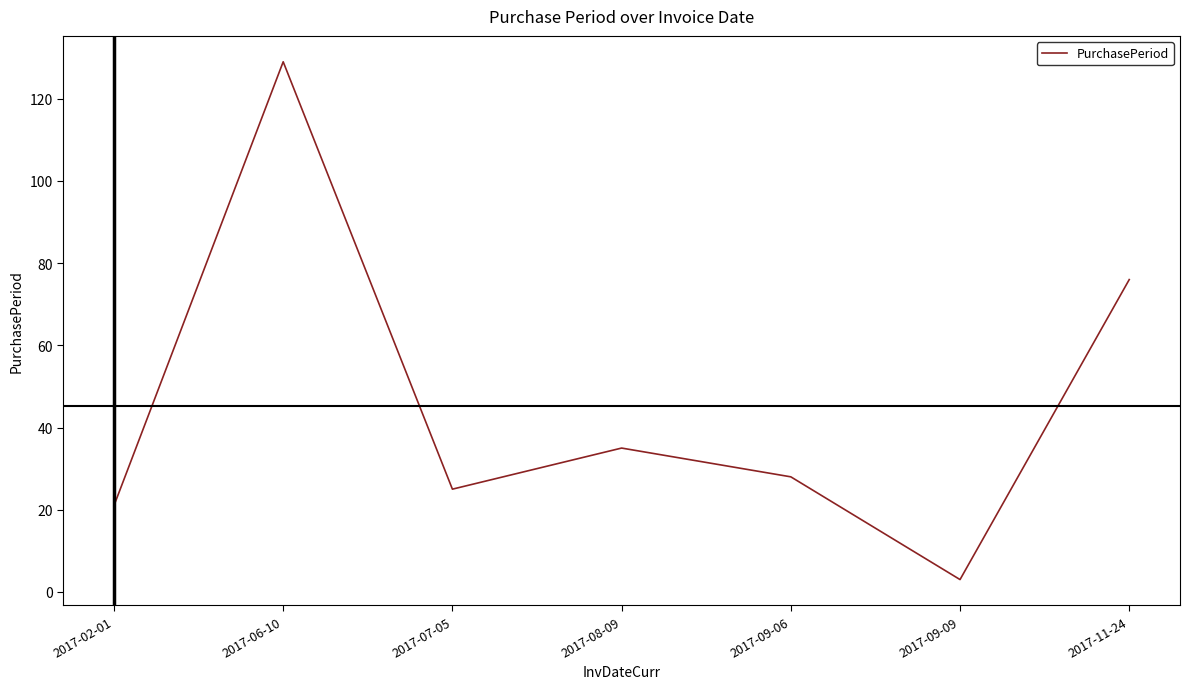

Where is the first local minimum?

2017-07-05